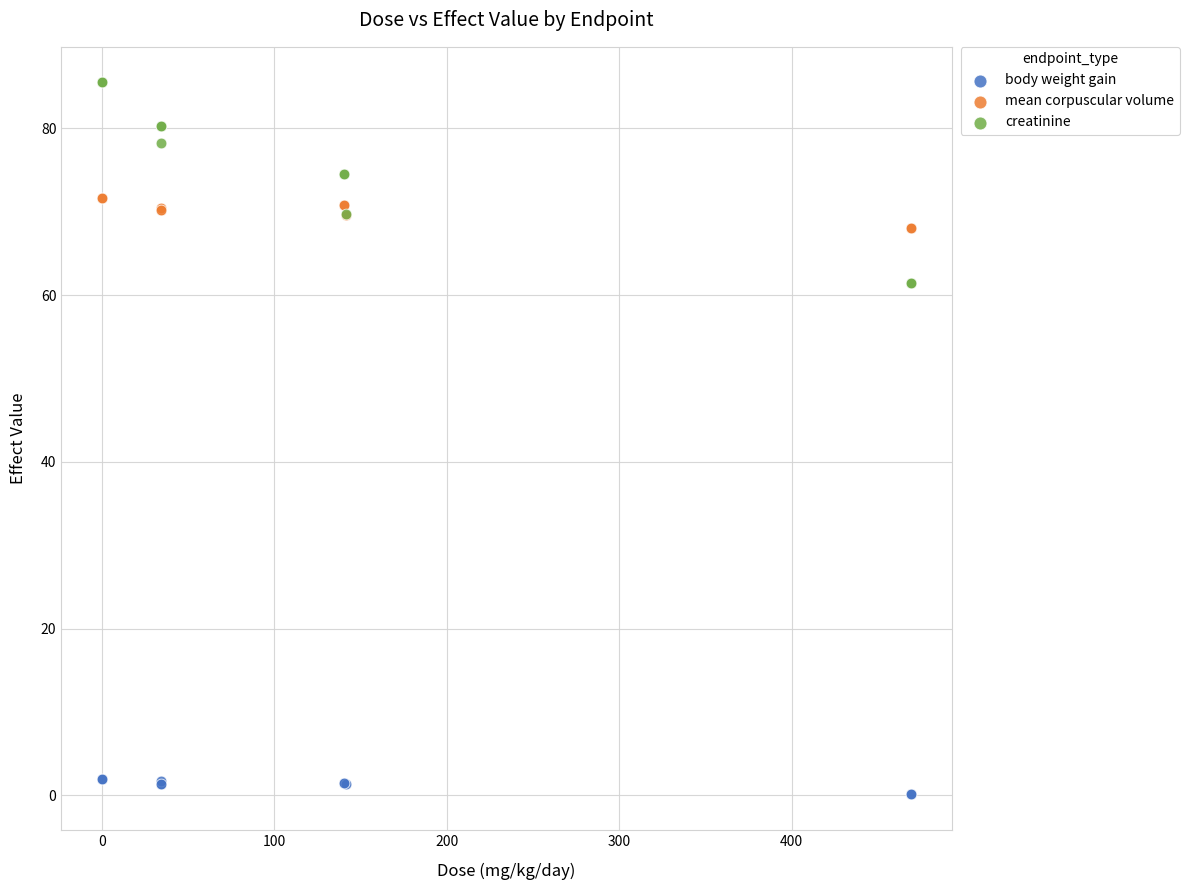

Which series contains the lowest Y value?

body weight gain